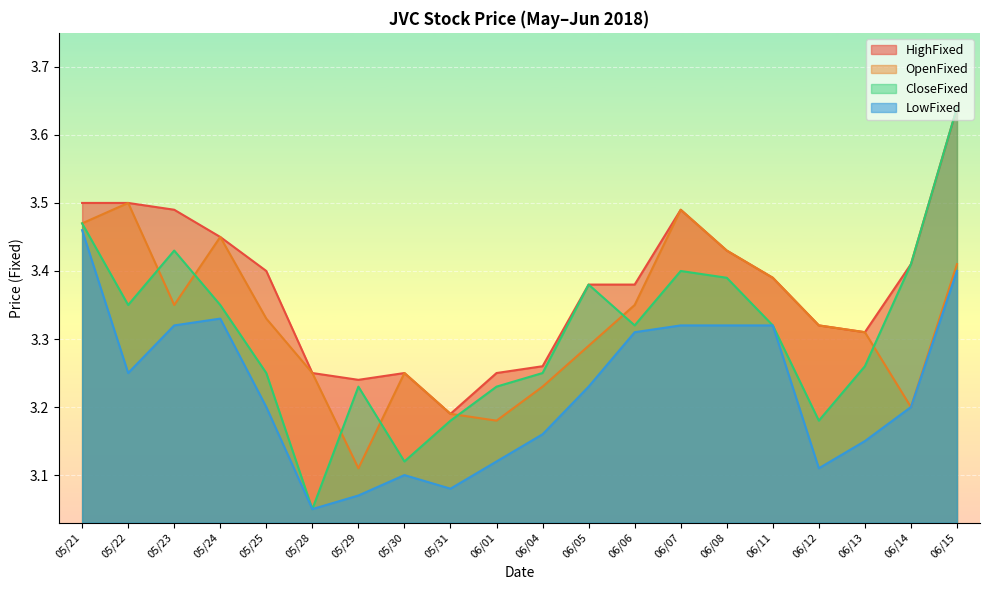

Which series changed the most between 06/04 and 06/06?

LowFixed